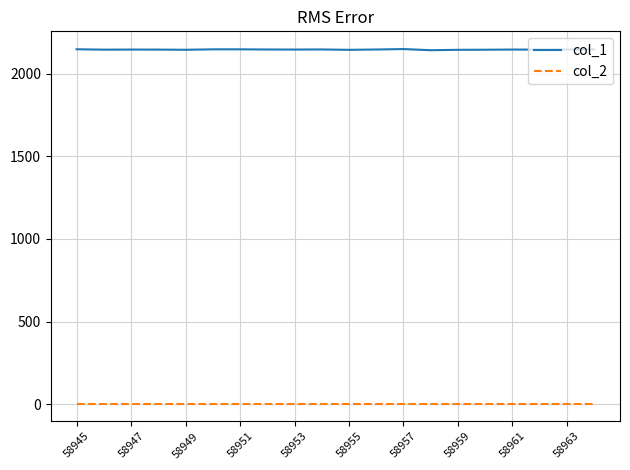

Rank the series by their average value, from lowest to highest.

col_2, col_1